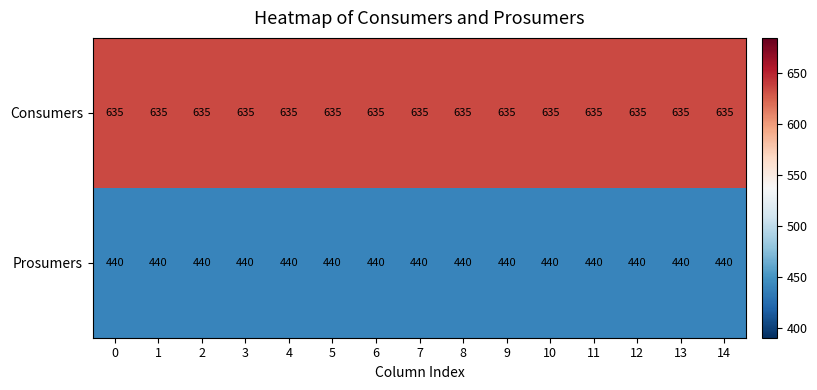

What is the sum of all Prosumers values?

6600